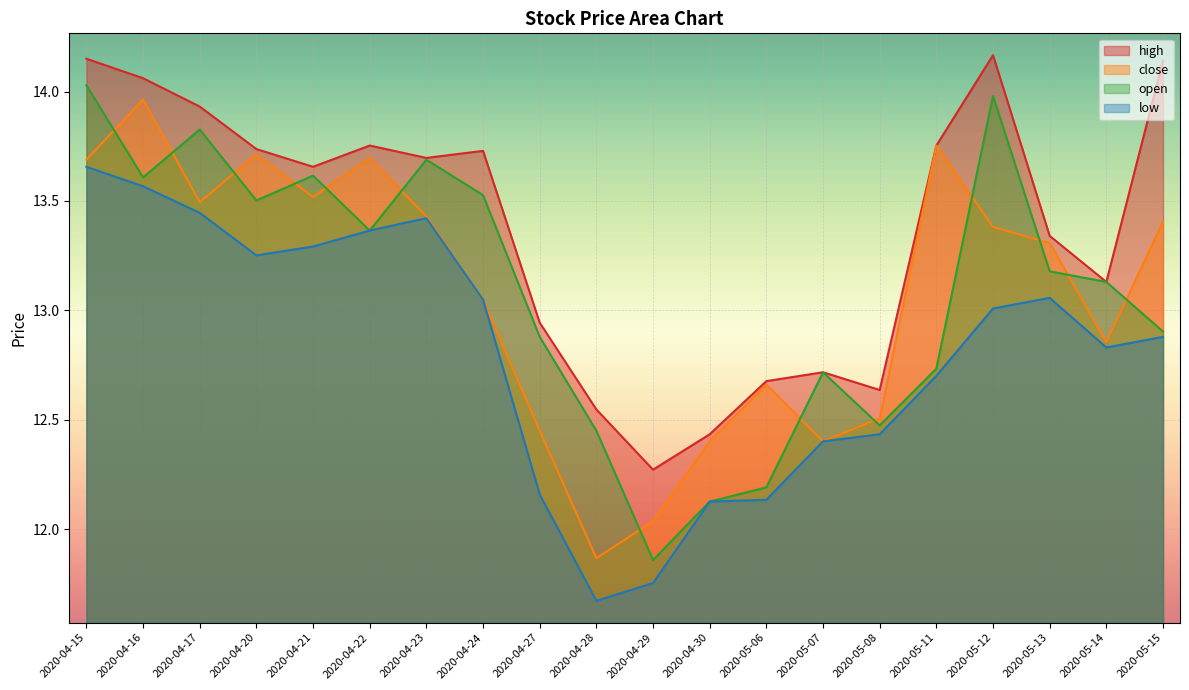

True or false: high and open cross at least once.

False